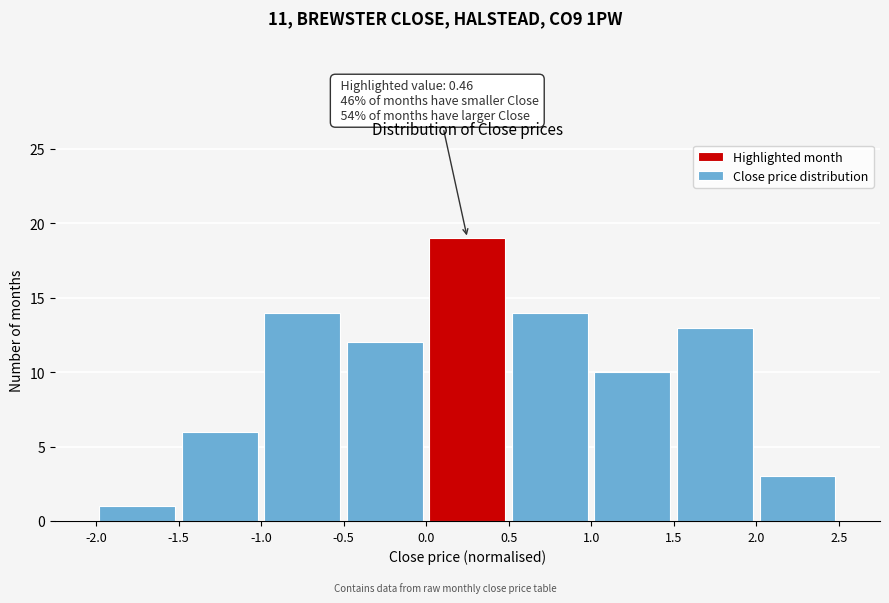

Which range on the x-axis has the tallest bar?

0.0 to 0.5